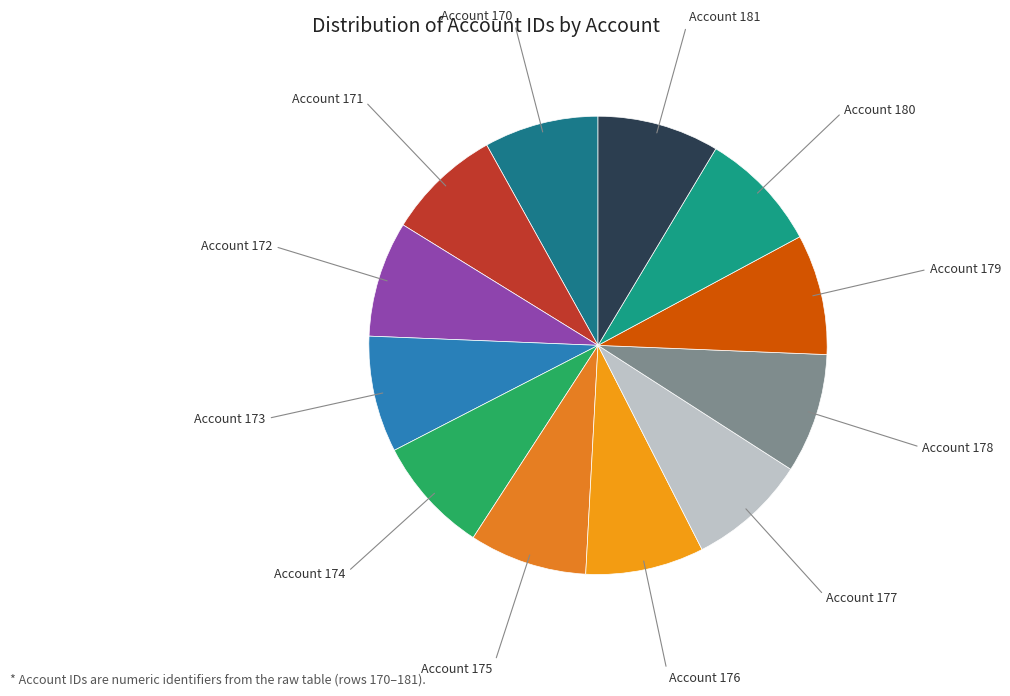

What is the smallest slice in the pie chart?

Account 170